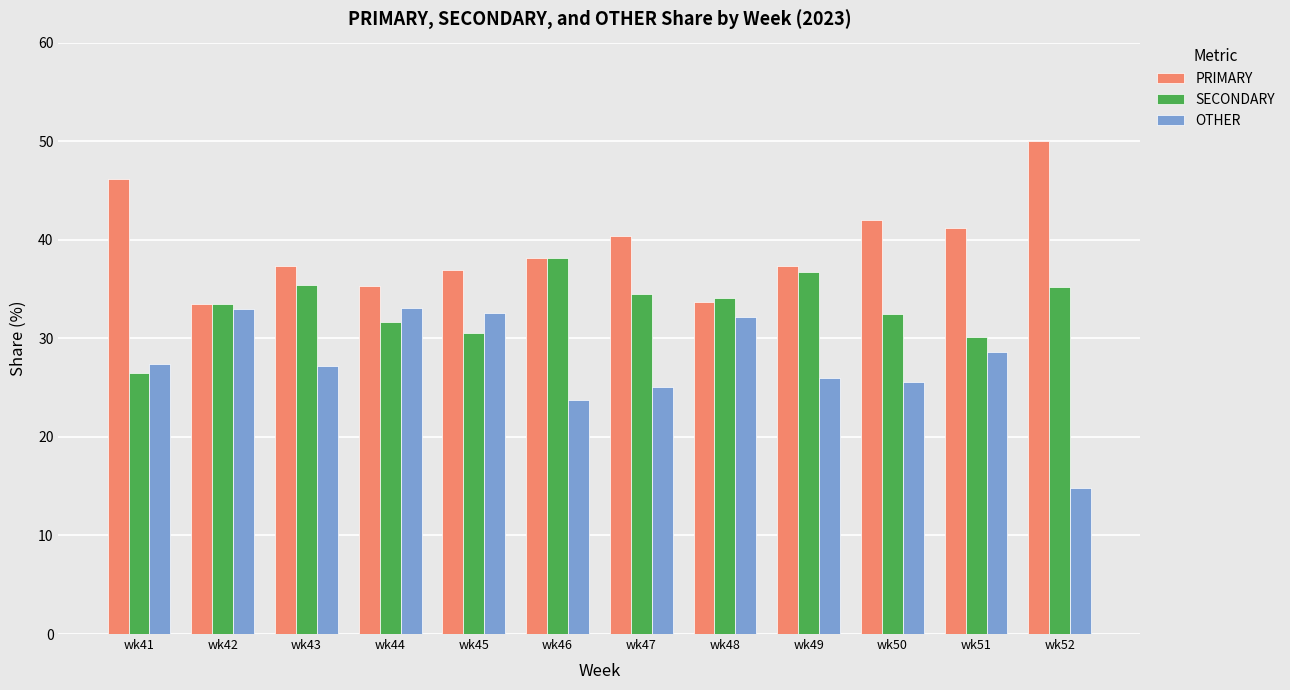

Where does the OTHER series first go above 27?

wk41